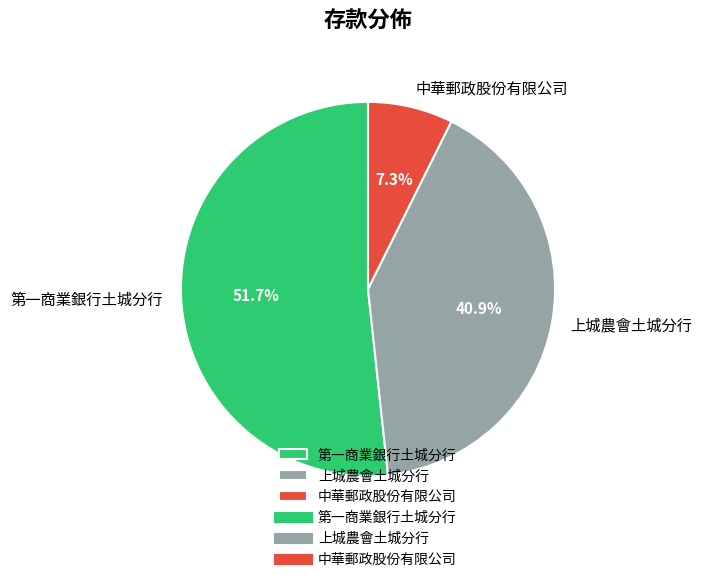

Approximately how many times larger is the value at 第一商業銀行土城分行 compared to 上城農會土城分行?

1.3